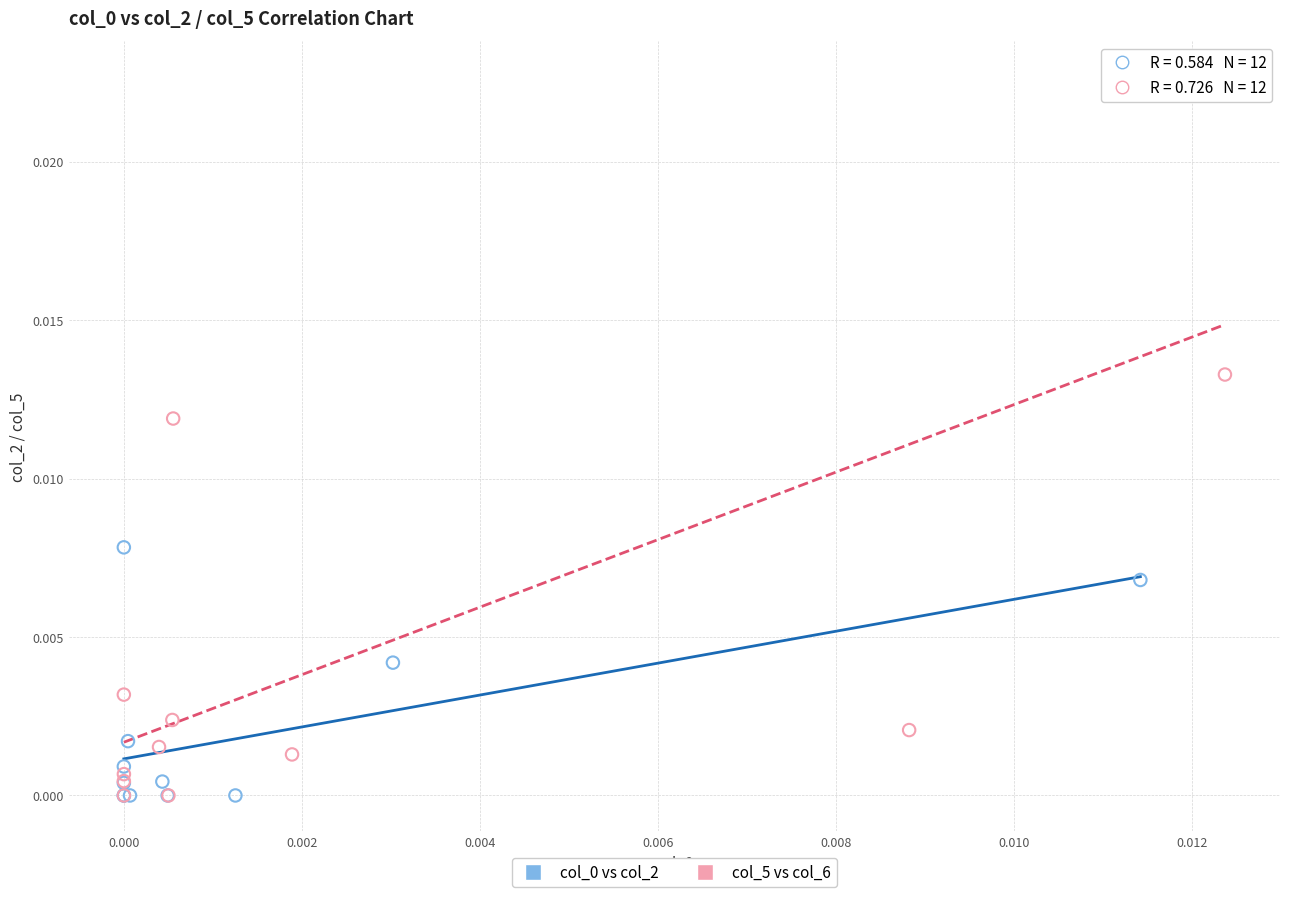

Which series has the largest Y range (max minus min)?

col_5 vs col_6